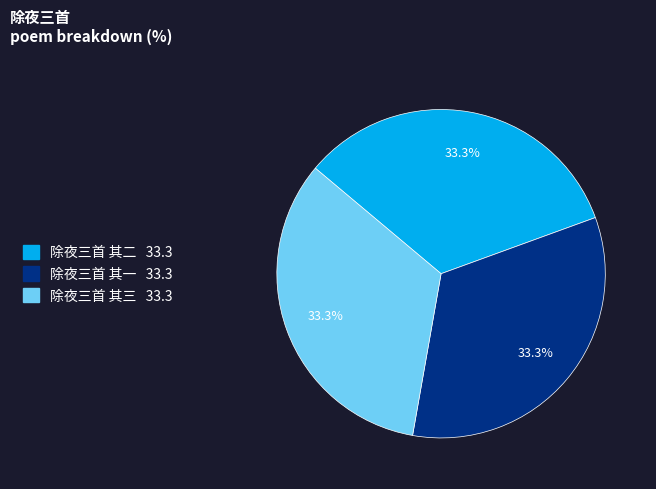

What is the ratio of the value at 除夜三首 其二 to the value at 除夜三首 其一?

1.0